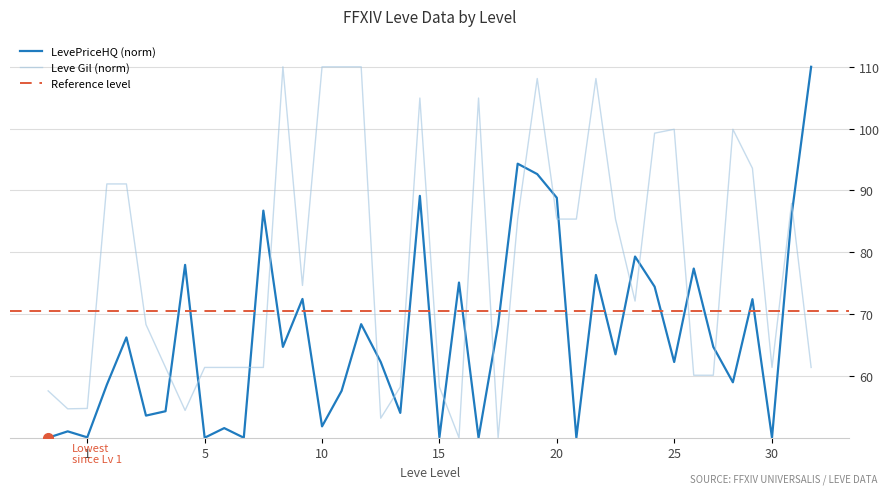

How many lines are shown in the chart?

2